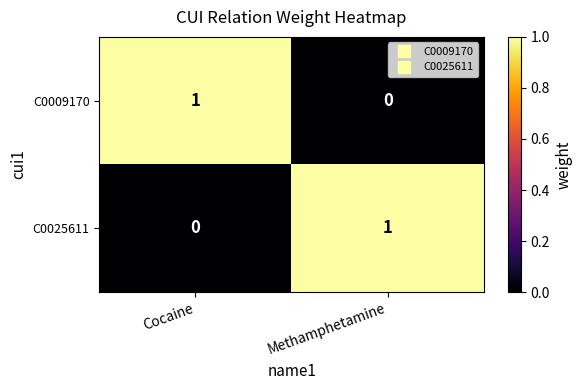

What is the spread (max minus min) of values at Methamphetamine?

1